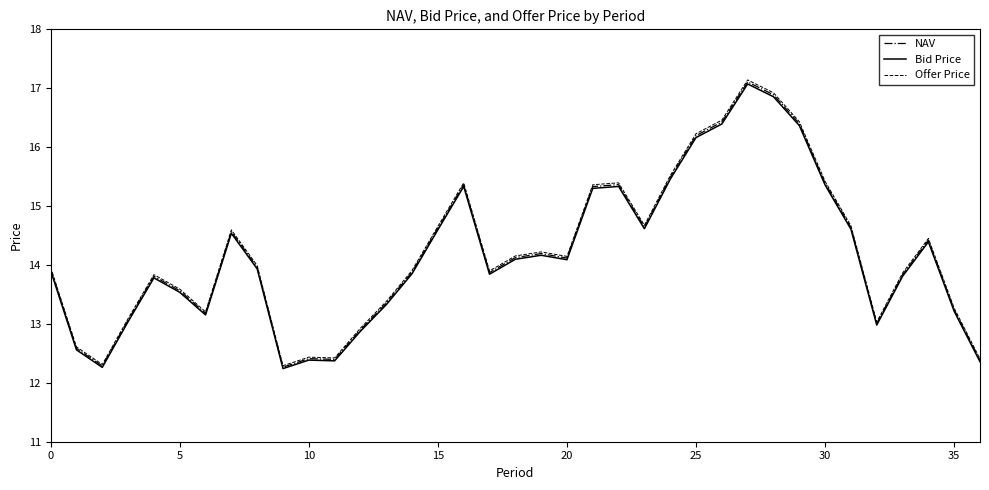

What is the minimum value shown in the chart?

12.2